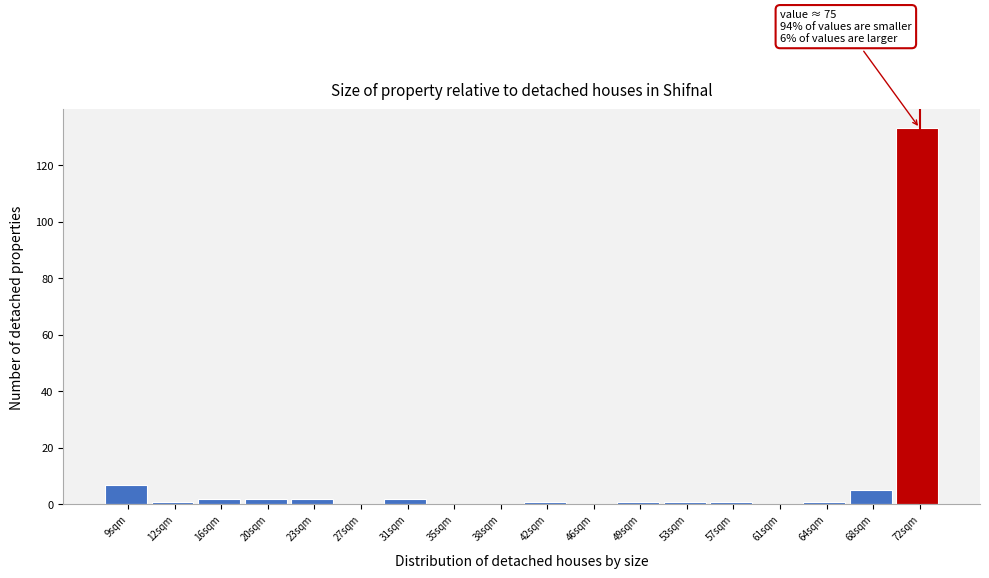

Reading left to right, transcribe all the data shown in this chart.

9sqm=7	12sqm=1	16sqm=2	20sqm=2	23sqm=2	27sqm=0	31sqm=2	35sqm=0	38sqm=0	42sqm=1	46sqm=0	49sqm=1	53sqm=1	57sqm=1	61sqm=0	64sqm=1	68sqm=5	72sqm=133